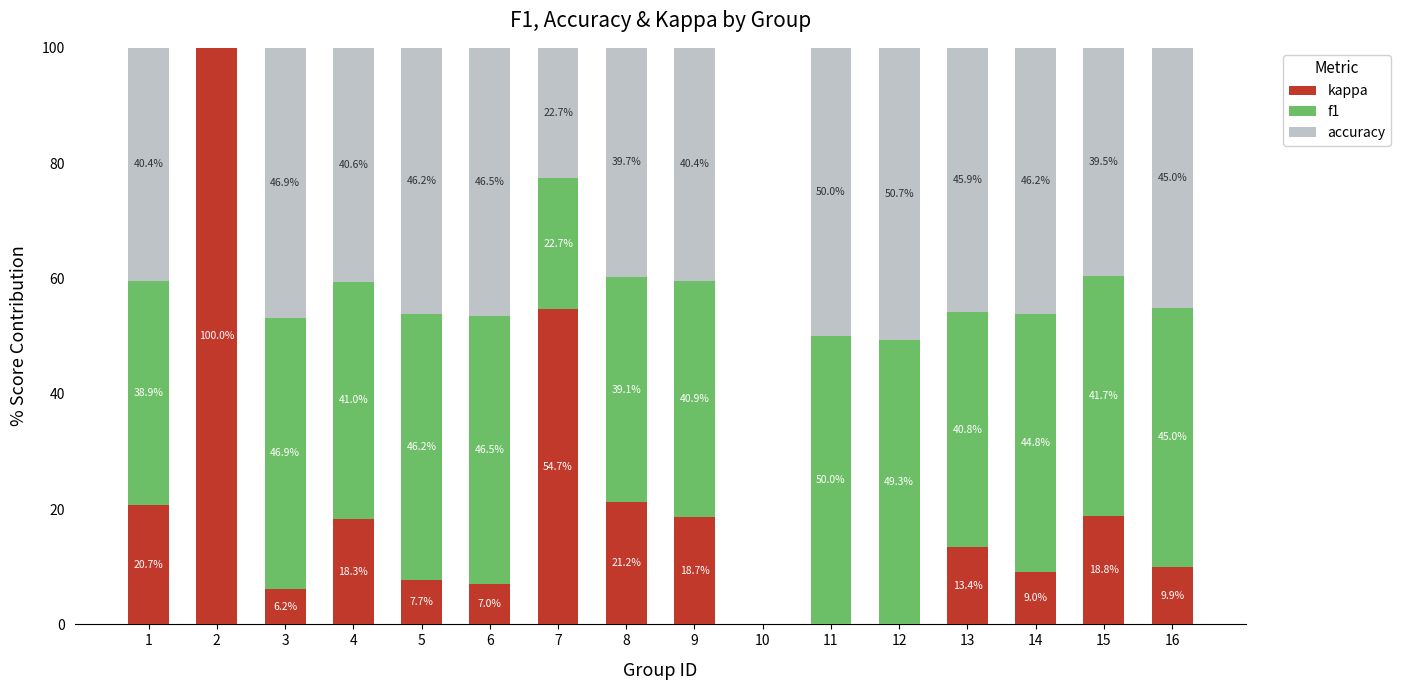

What is the sum of the kappa values at 2 and 14?

109.0